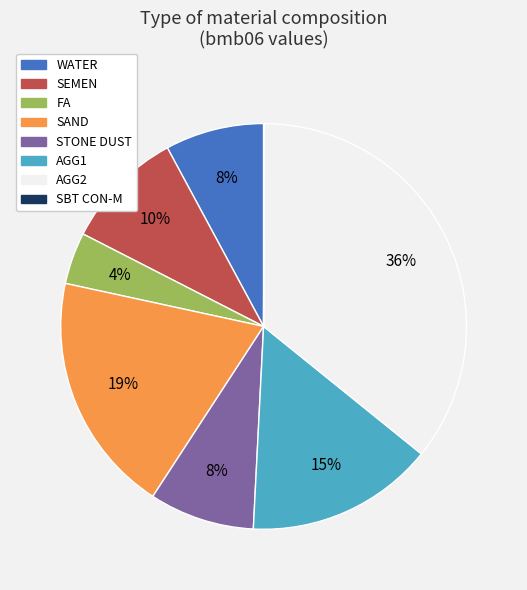

Does SEMEN represent more than half of the total?

No